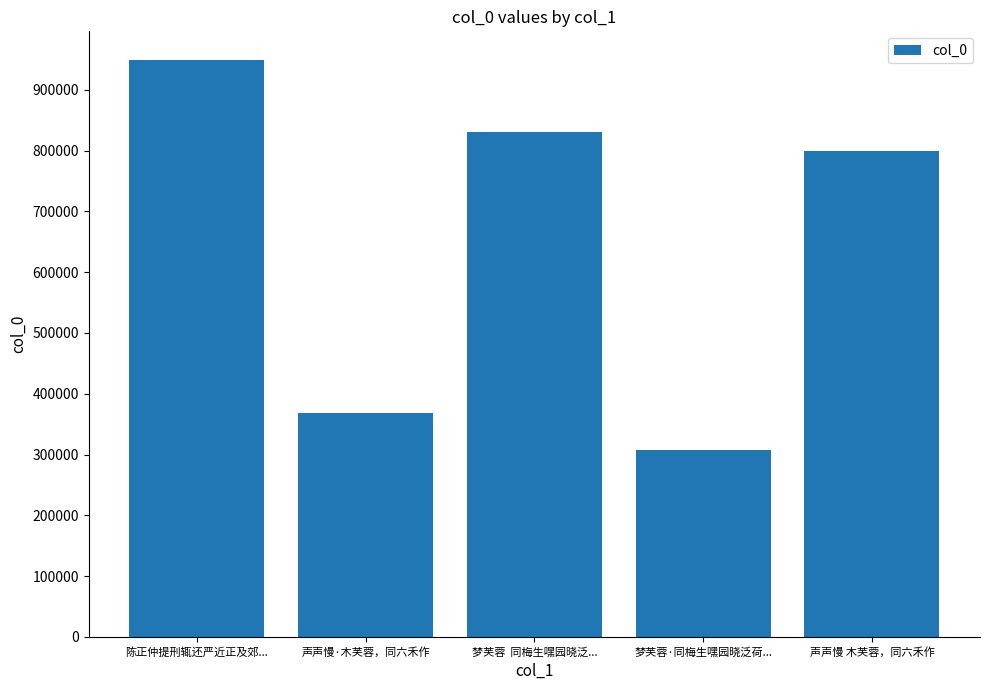

How many bars are there in total?

5